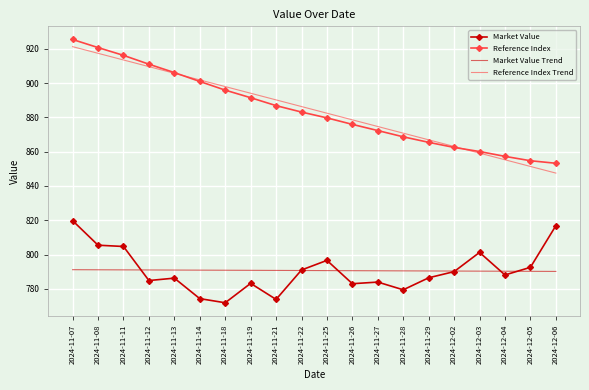

The value of Market Value Trend at 2024-11-11 is 791.1. True or false?

True